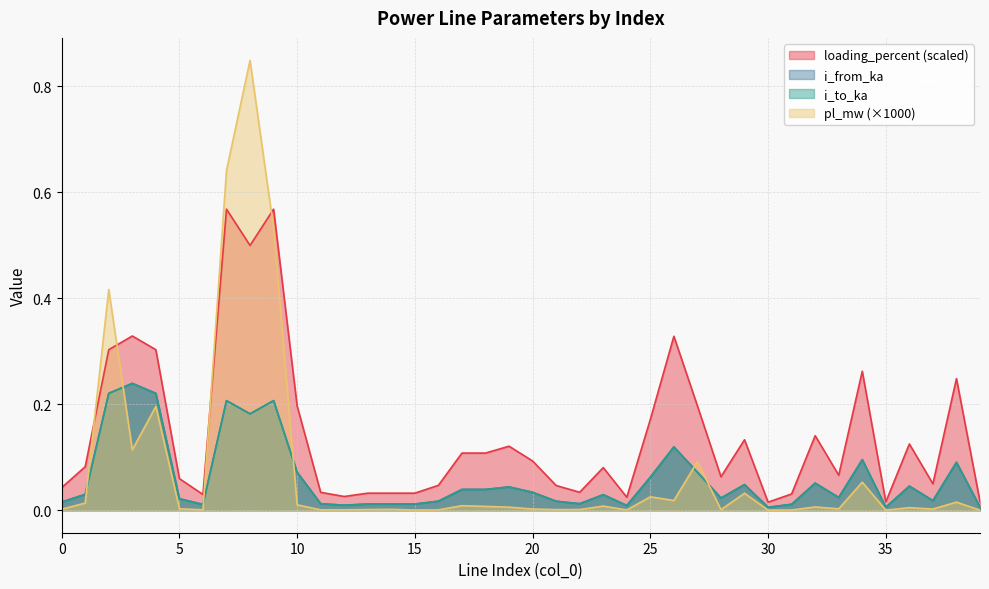

Which series changed the most between 17 and 36?

loading_percent